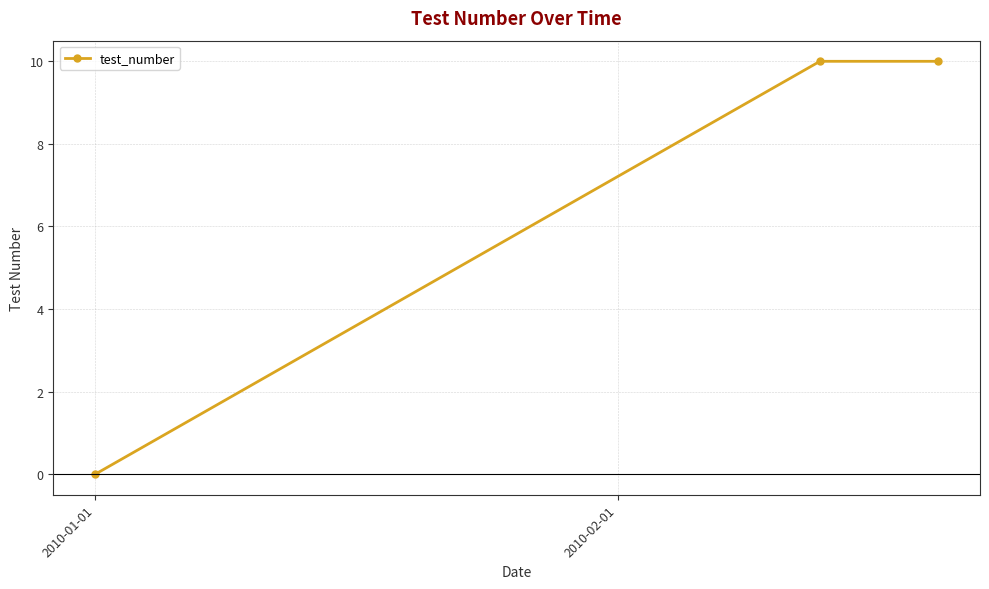

Count the number of data series in this chart.

1